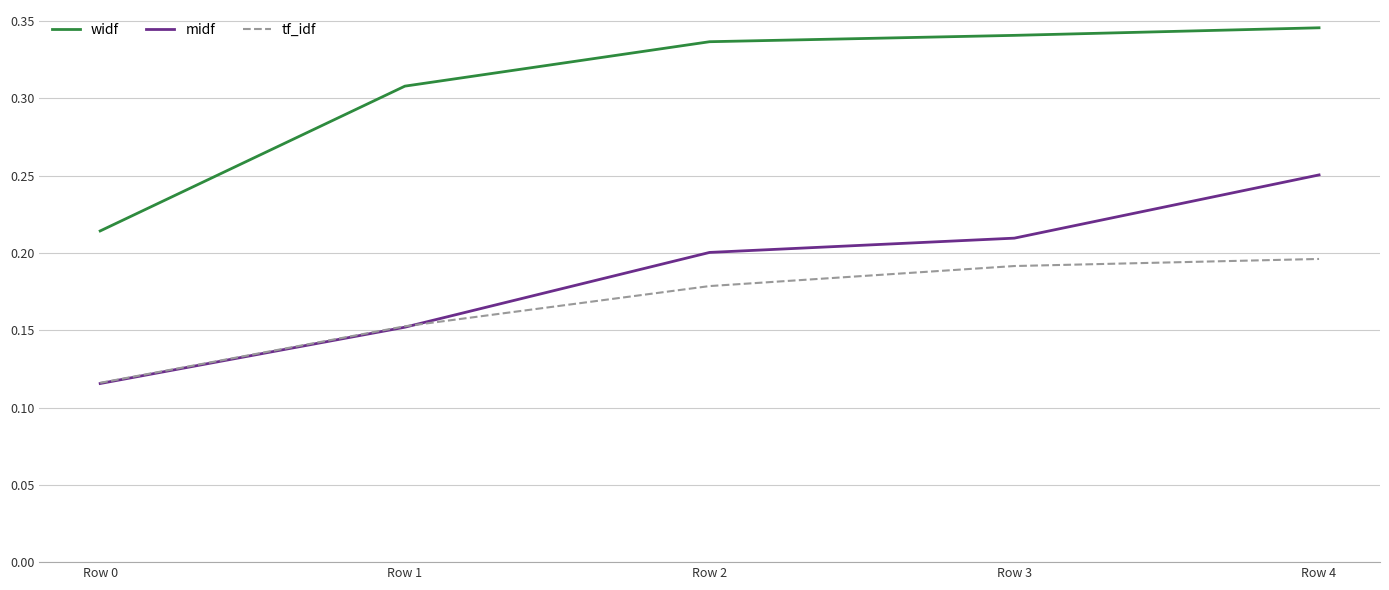

Where is widf nearest to the value 0?

Row 0